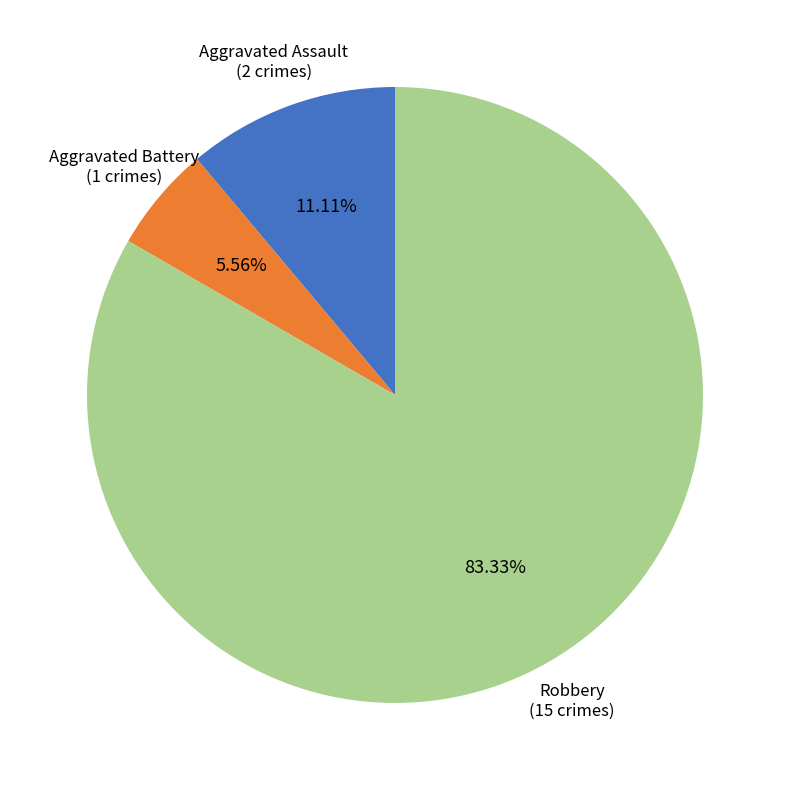

Does any single category account for the majority?

Yes